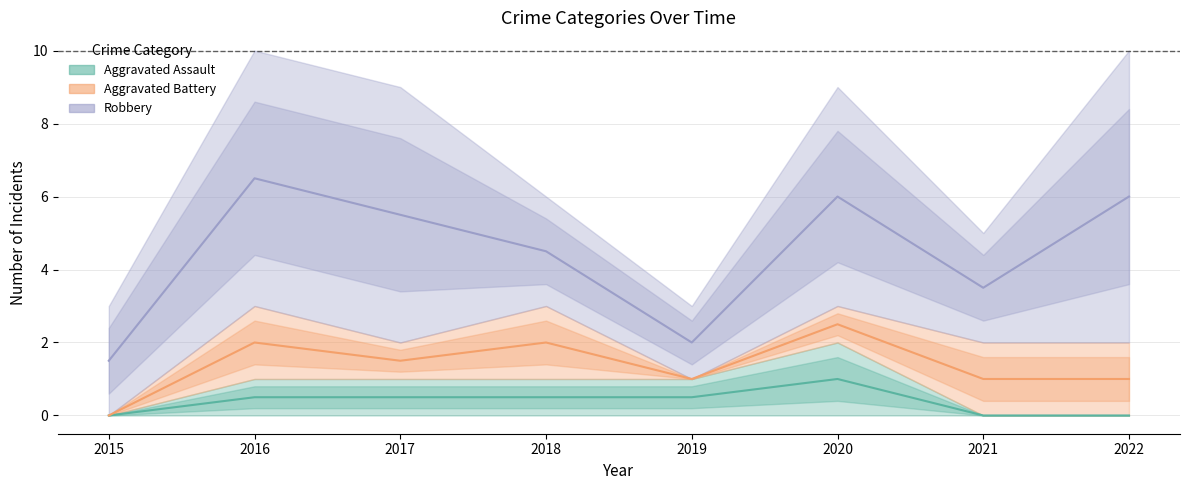

How many Aggravated Assault values are between 0 and 1?

7